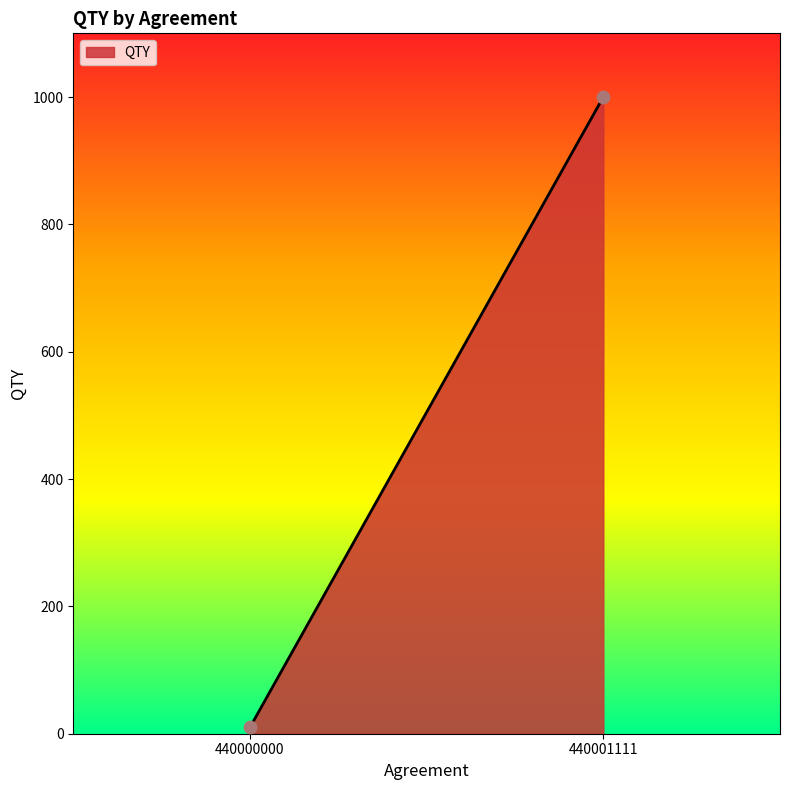

What is the average Y value?

505